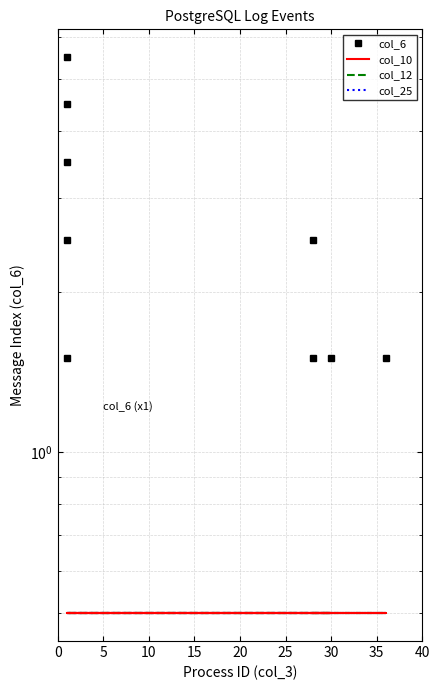

True or false: col_12 and col_25 intersect in this chart.

False